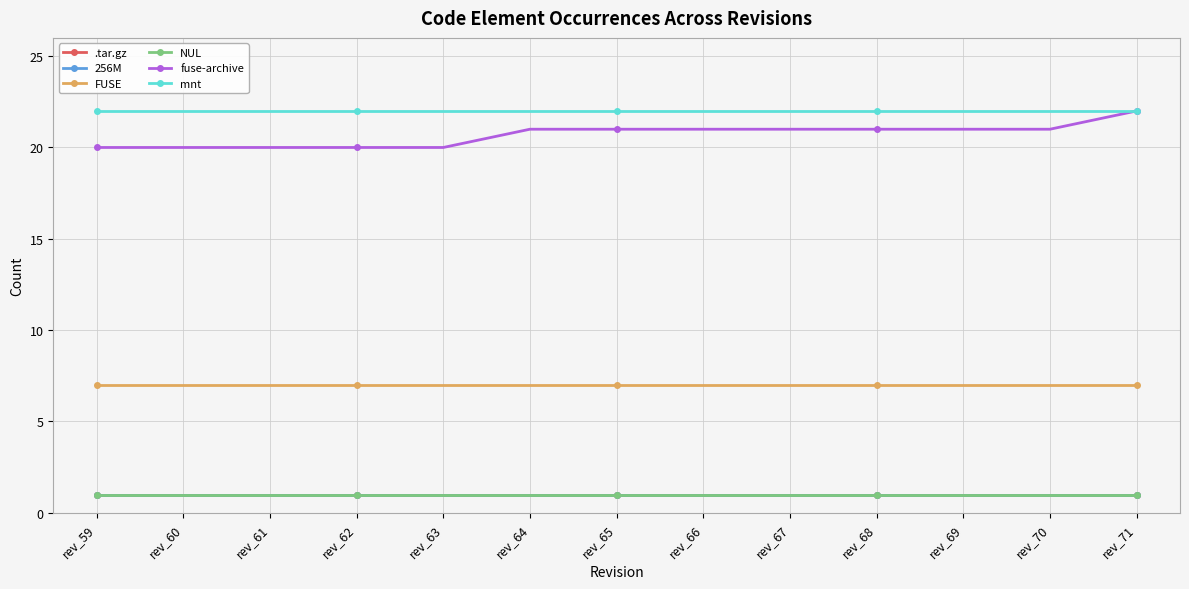

Is this an area chart (filled region under the line)?

No